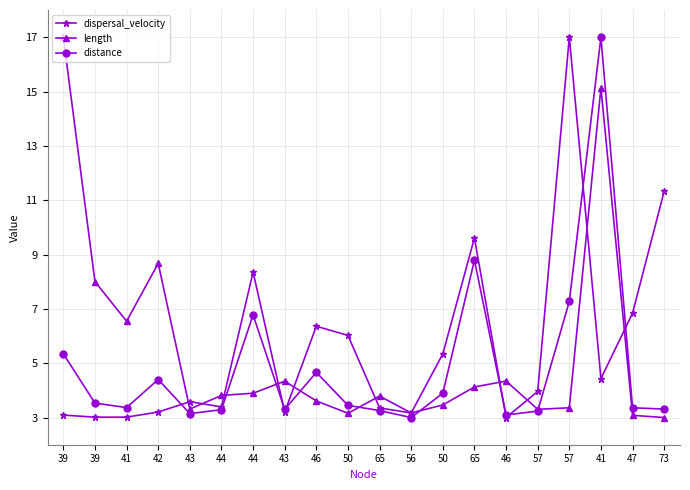

How many categories are shown in the chart?

20